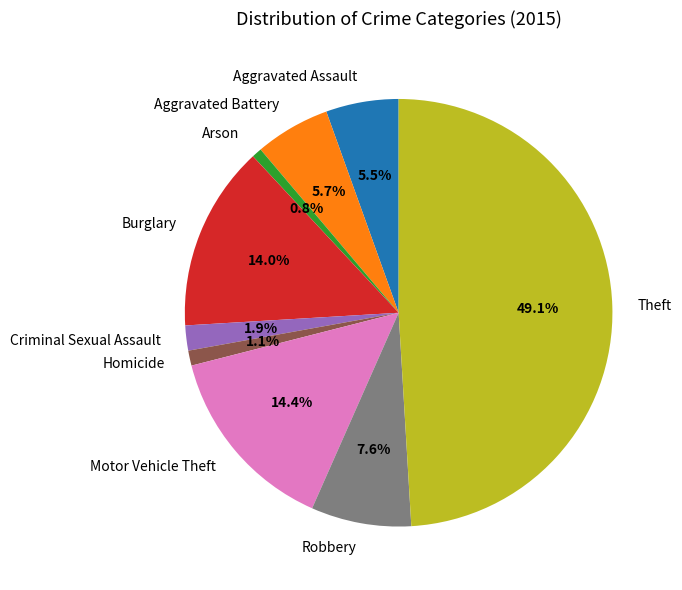

How many segments does this pie chart have?

9